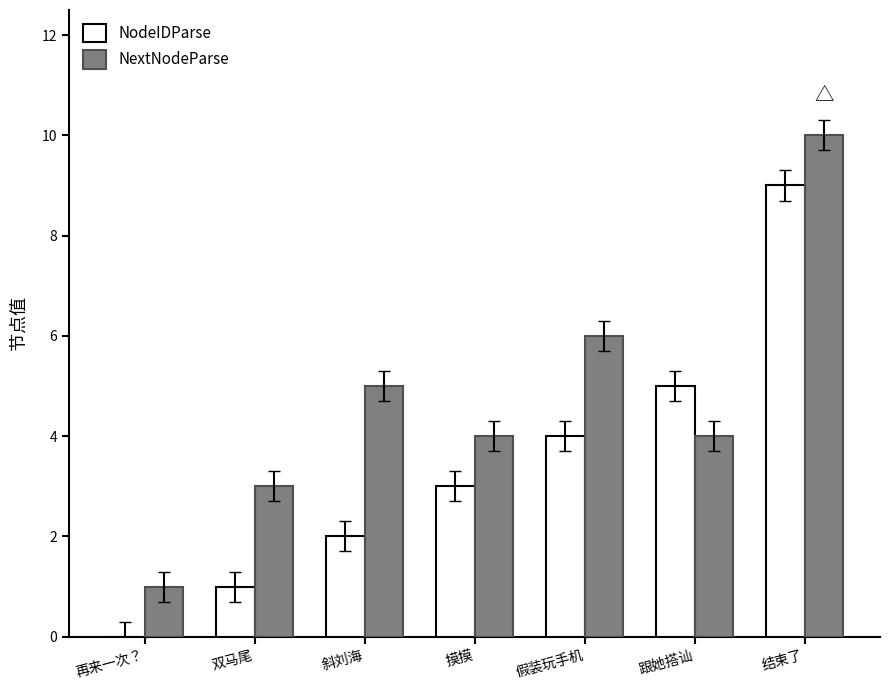

The value of NodeIDParse at 跟她搭讪 is 2. True or false?

False